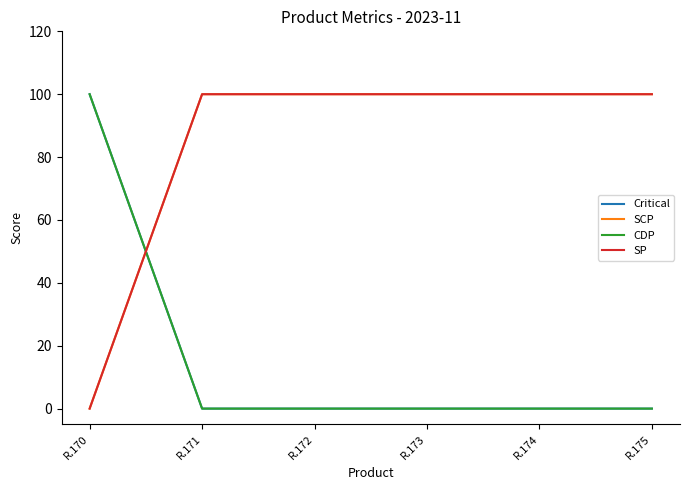

What is the value of the SP point at the 5th from the left?

100